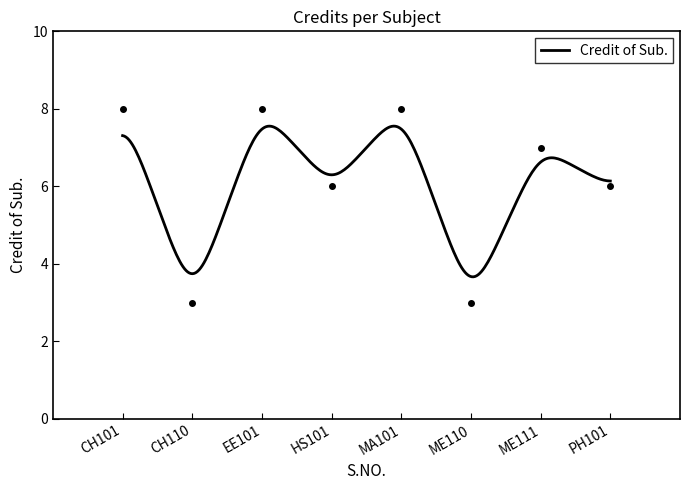

What is the highest value of the Credit of Sub. series?

7.6